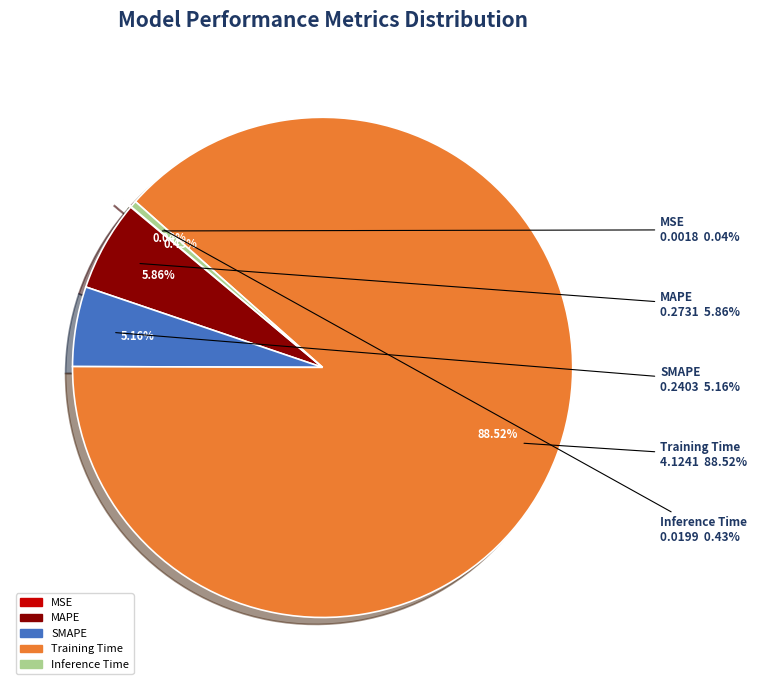

Does Training Time represent more than half of the total?

Yes